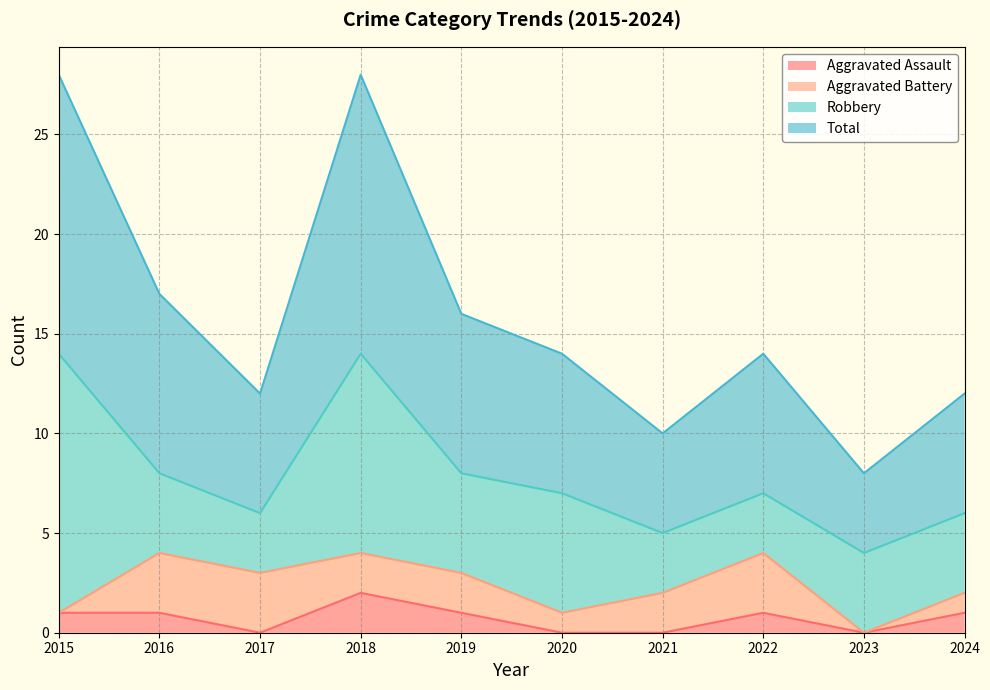

At which label is Aggravated Assault closest to 1?

2015